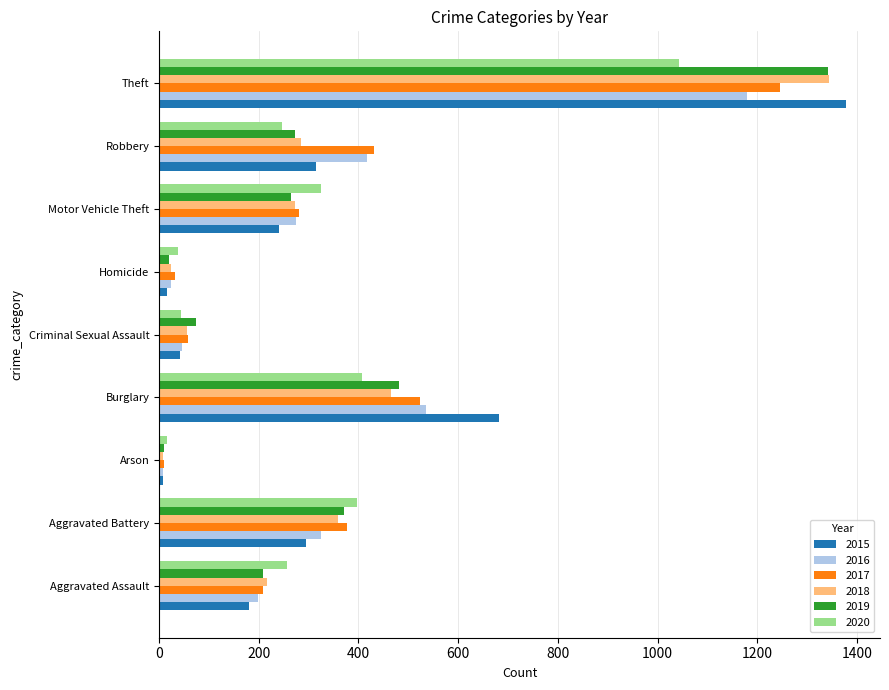

What is the sum of the 2018 values at Burglary and Motor Vehicle Theft?

737